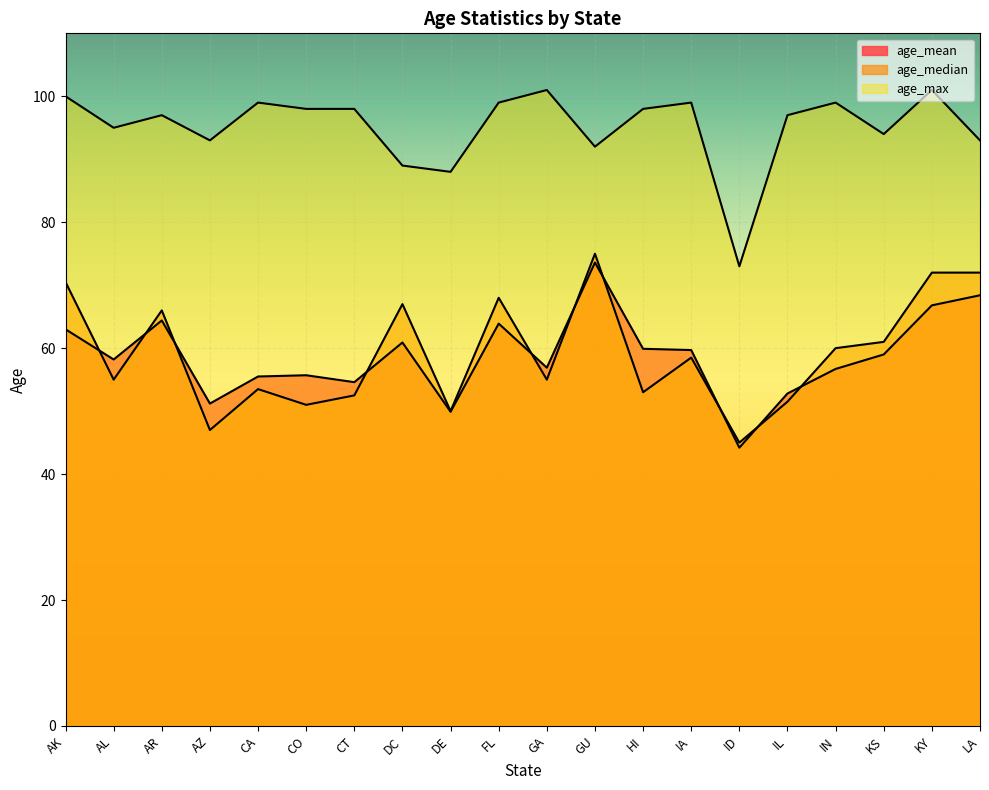

At which category does the chart reach its minimum across all series?

ID